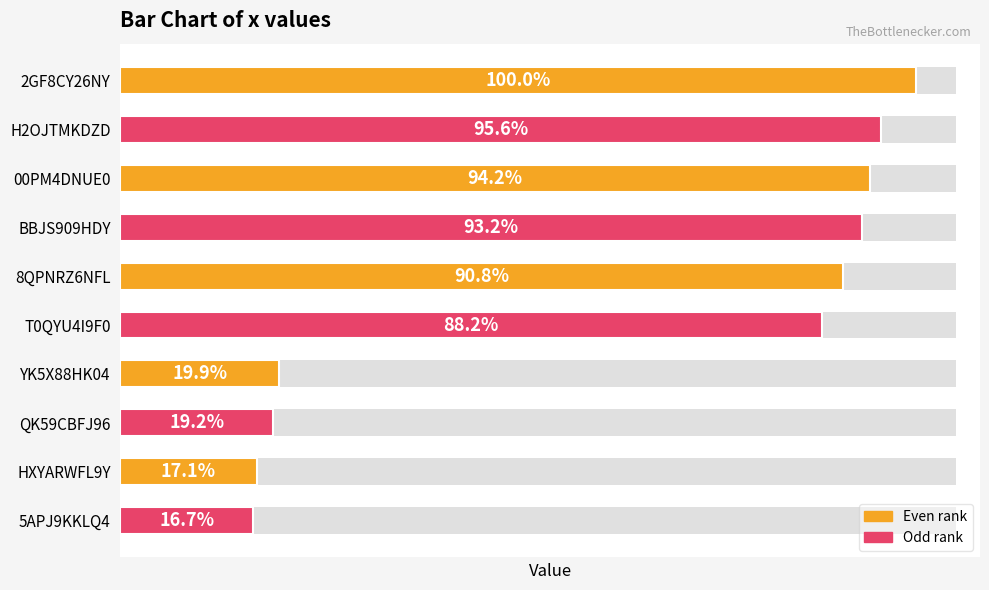

How many data points are above 108130?

4